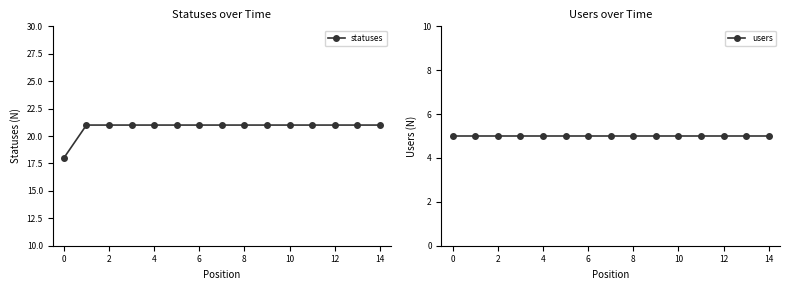

True or false: statuses has a value of 21 at 8.

True